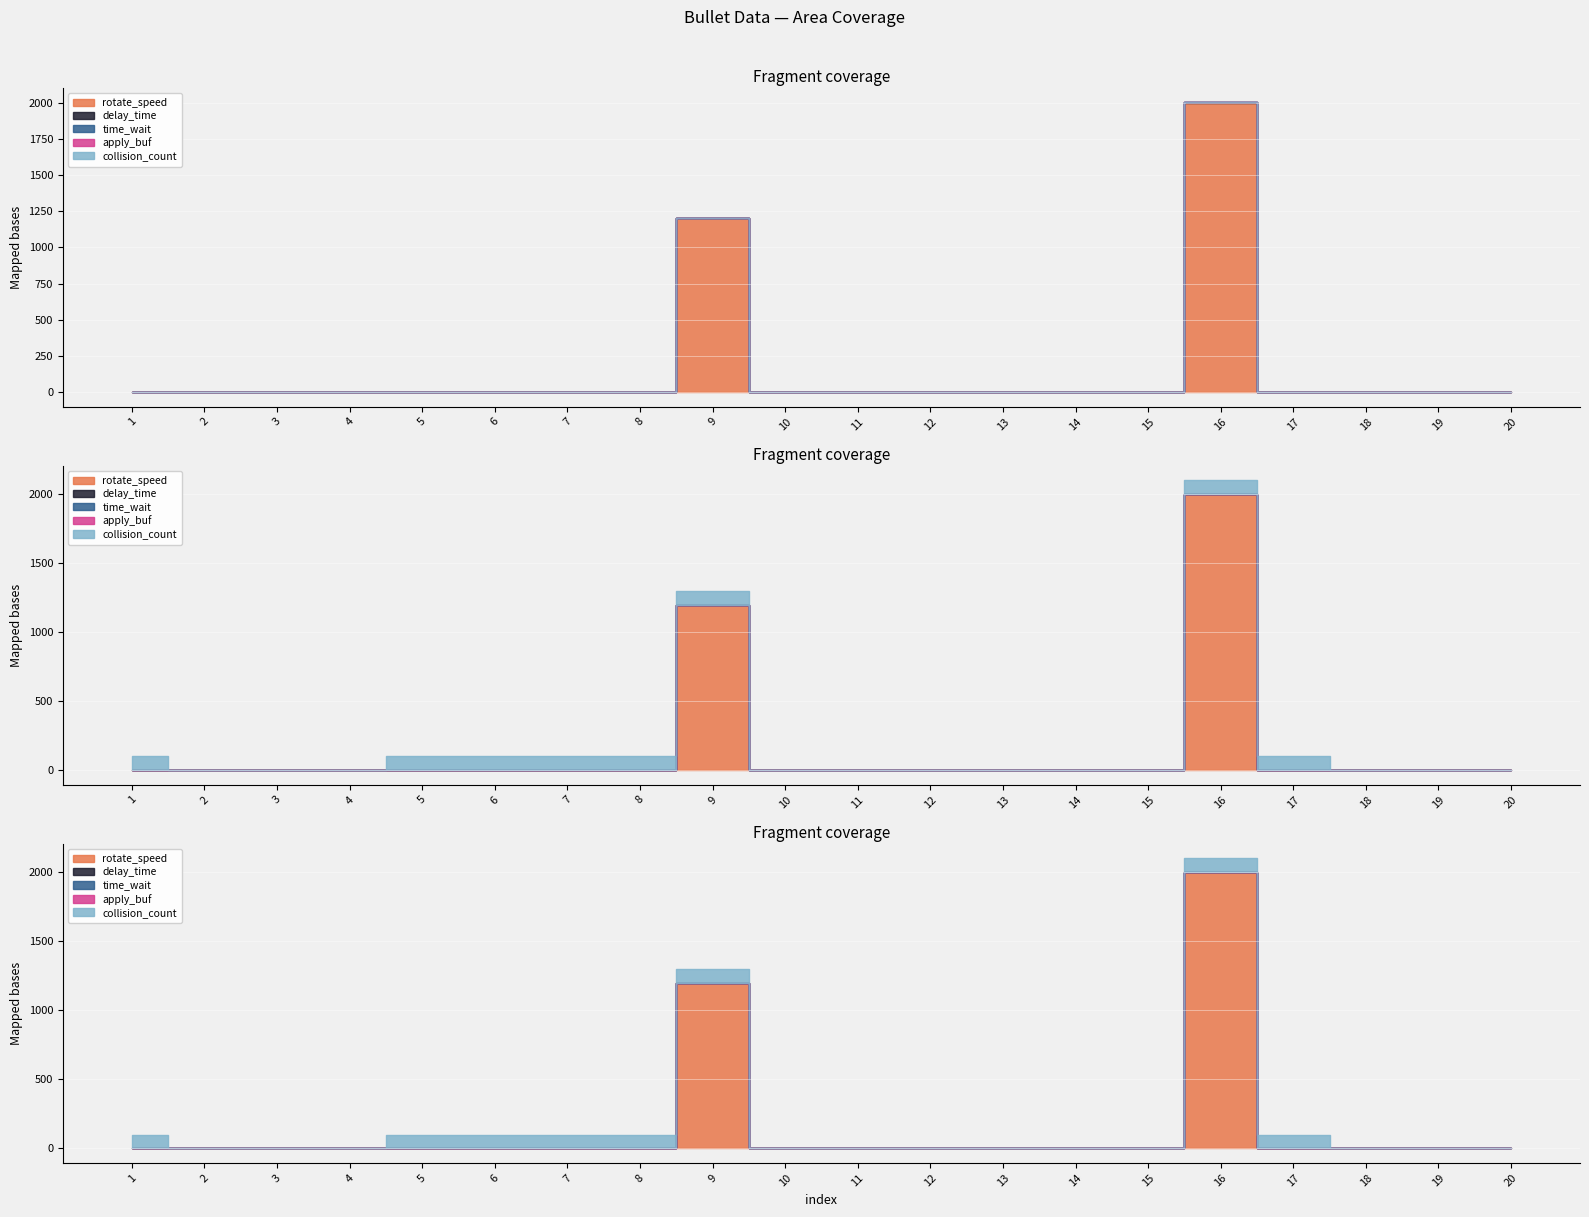

How many lines are shown in the chart?

5